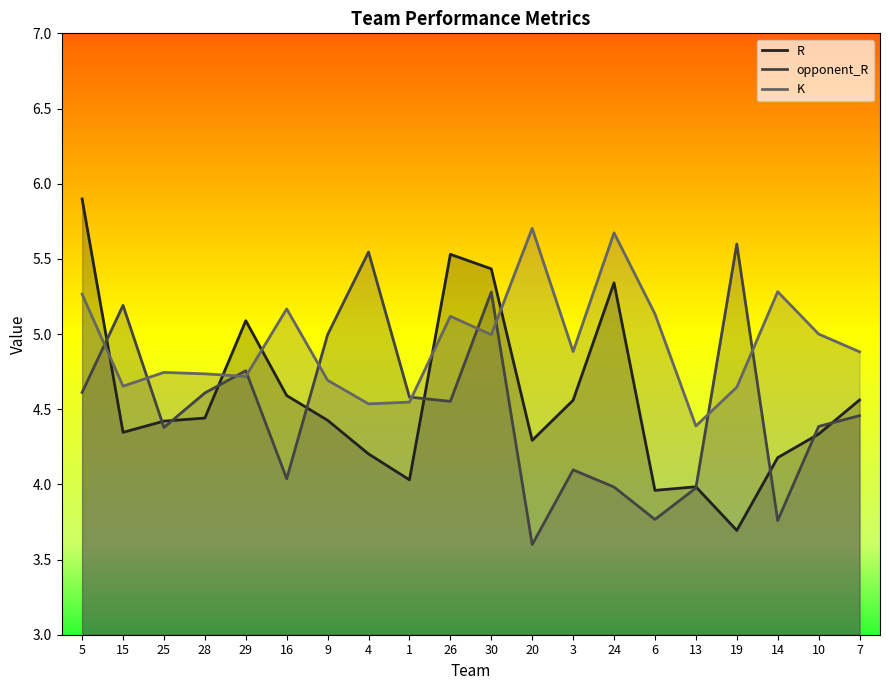

What is the difference between the second highest and minimum values in the K series?

1.3